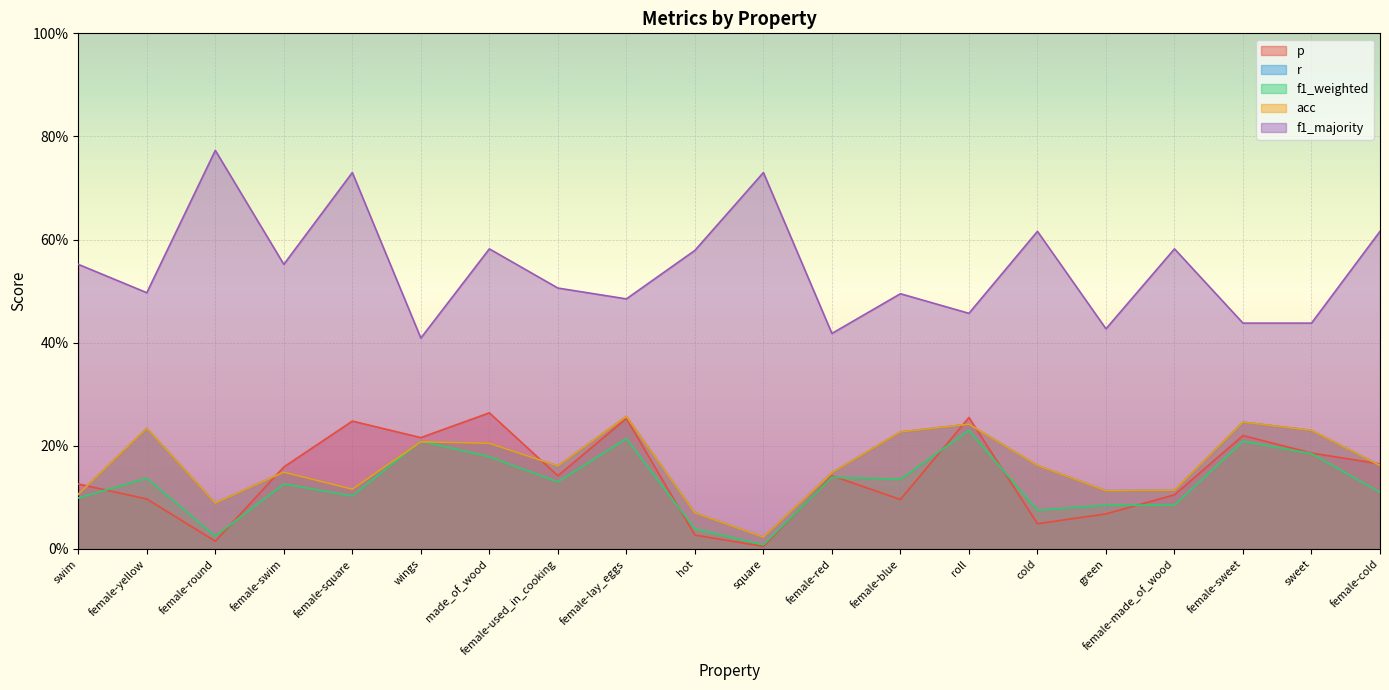

What is the difference between the maximum and second lowest values in the f1_majority series?

0.4